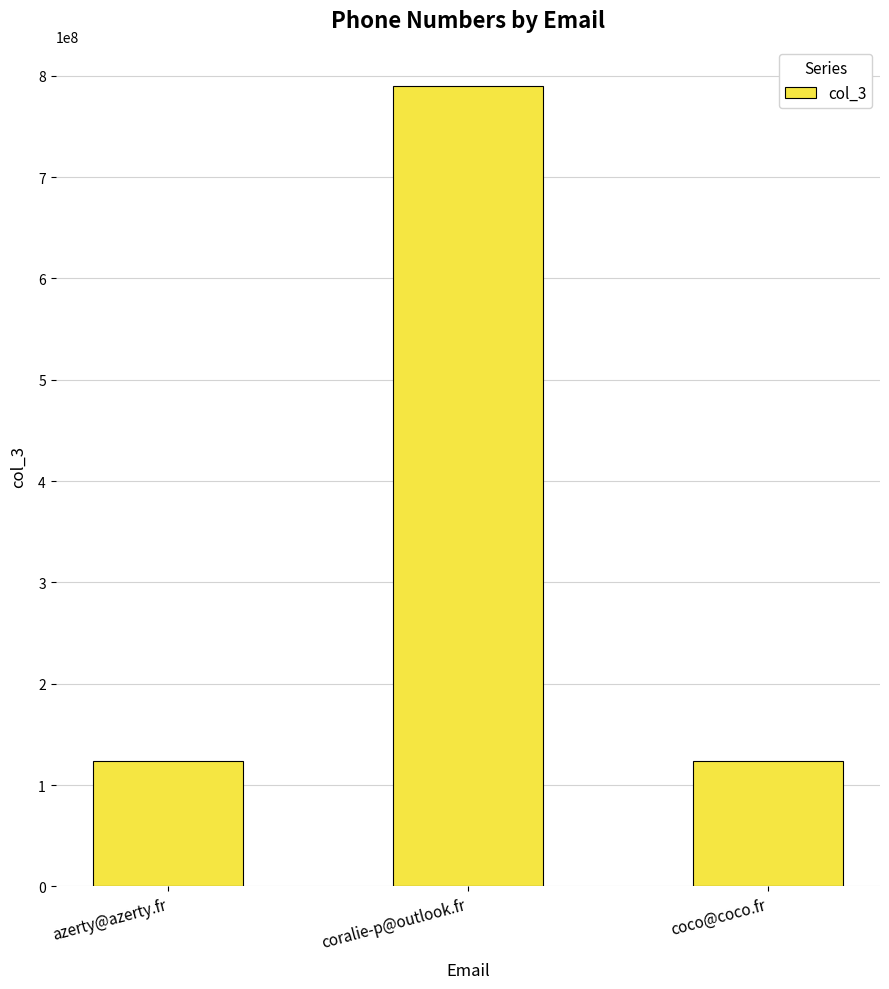

Reading left to right, what are all the values shown in this chart?

123456789	789537015	123456789